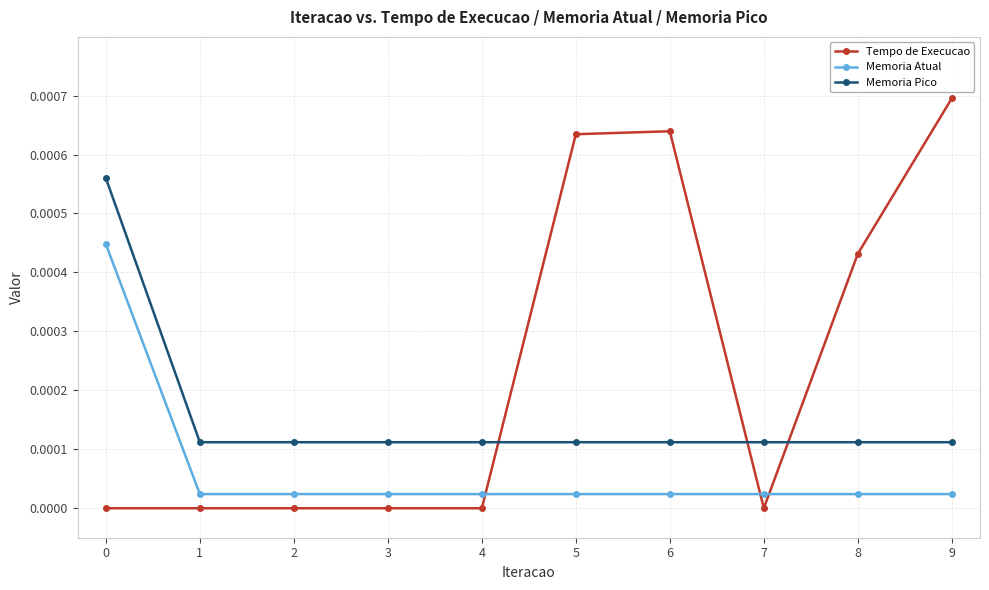

Rank the series by their average value, from lowest to highest.

Memoria Atual, Memoria Pico, Tempo de Execucao